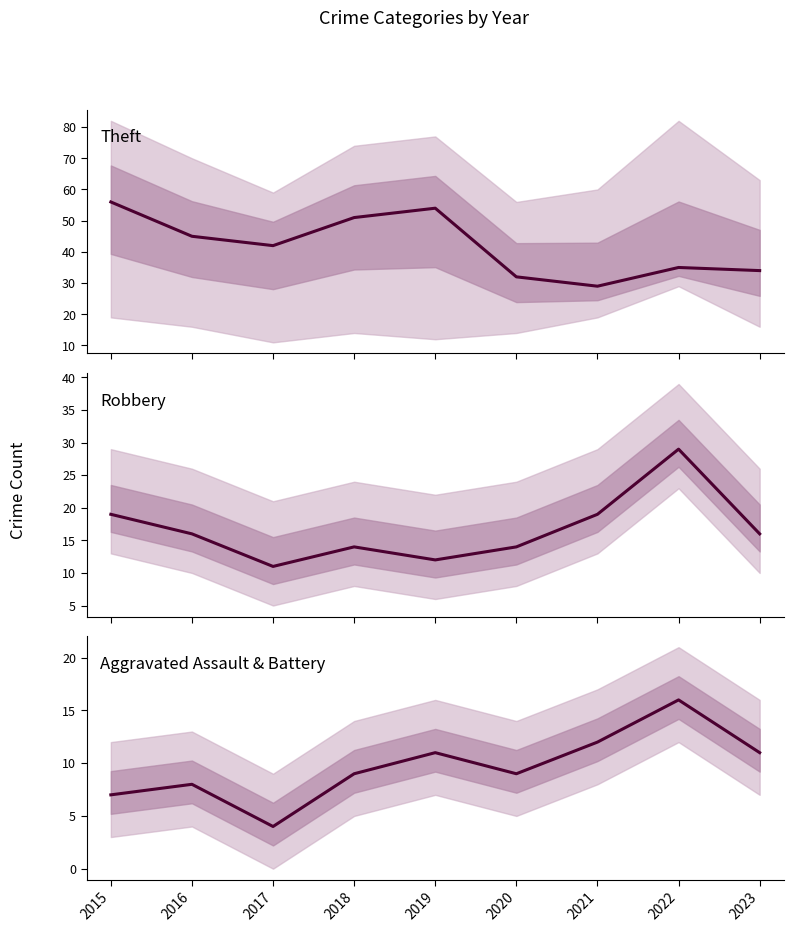

Is this an area chart (filled region under the line)?

No